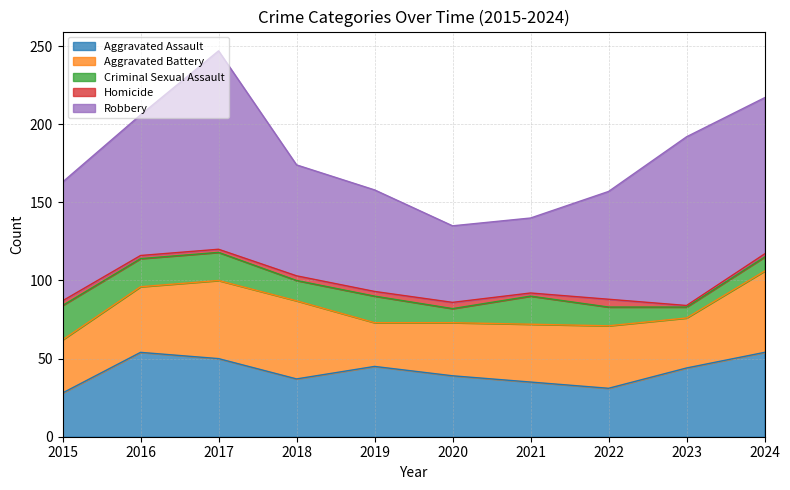

Which category has the highest value in the Aggravated Assault series?

2016